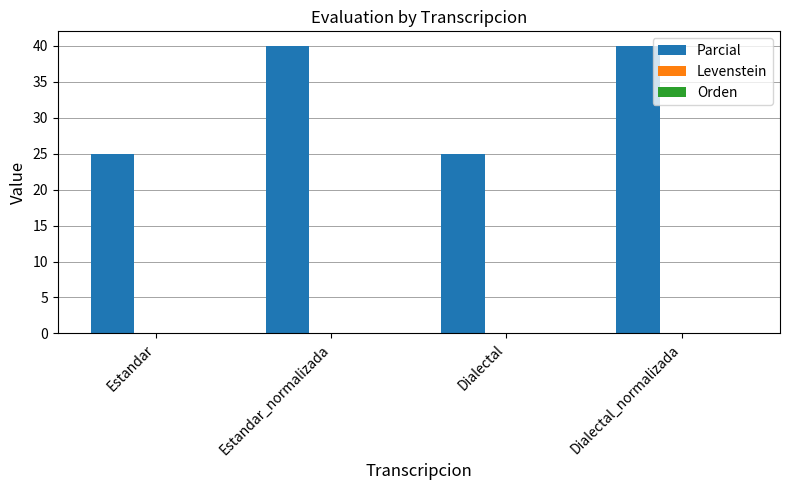

Reading left to right, what are all the values shown in this chart?

25	40	25	40